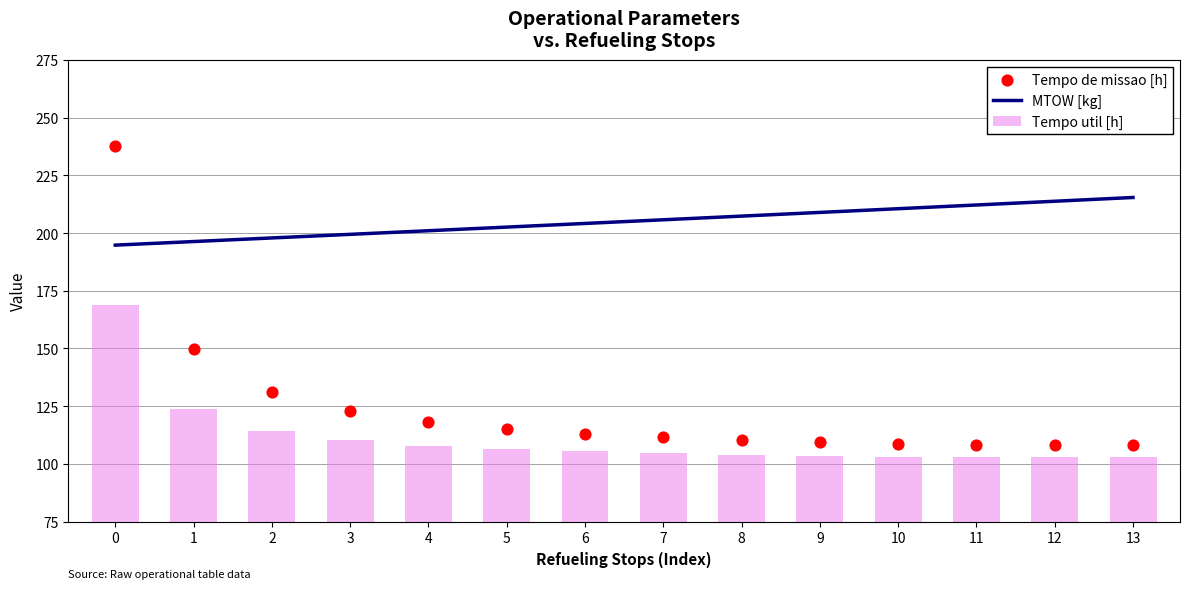

Which series reaches the maximum Y coordinate?

Tempo de missao [h]